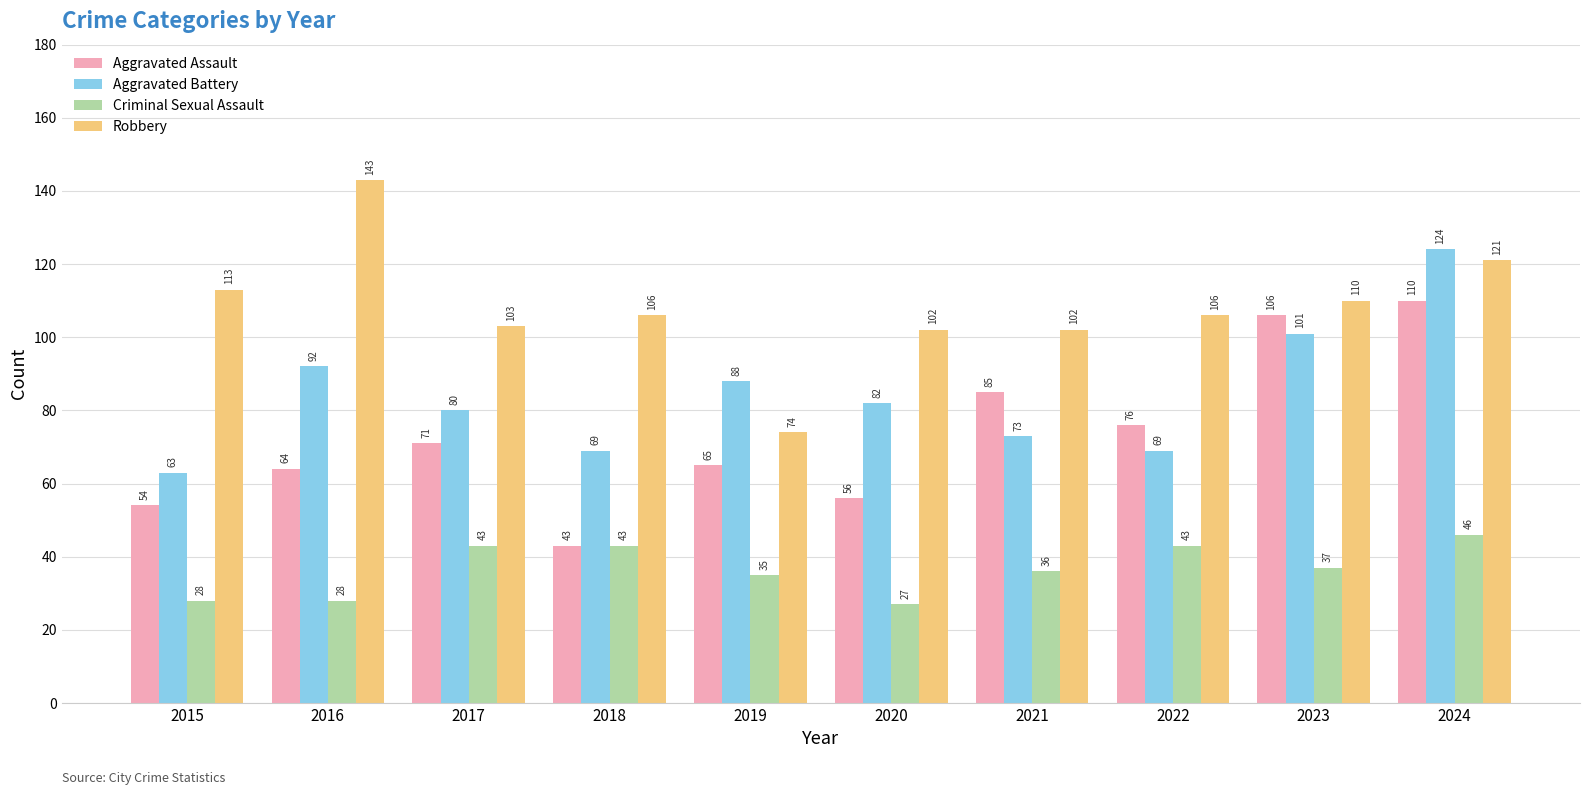

How many bars are there in each group?

4